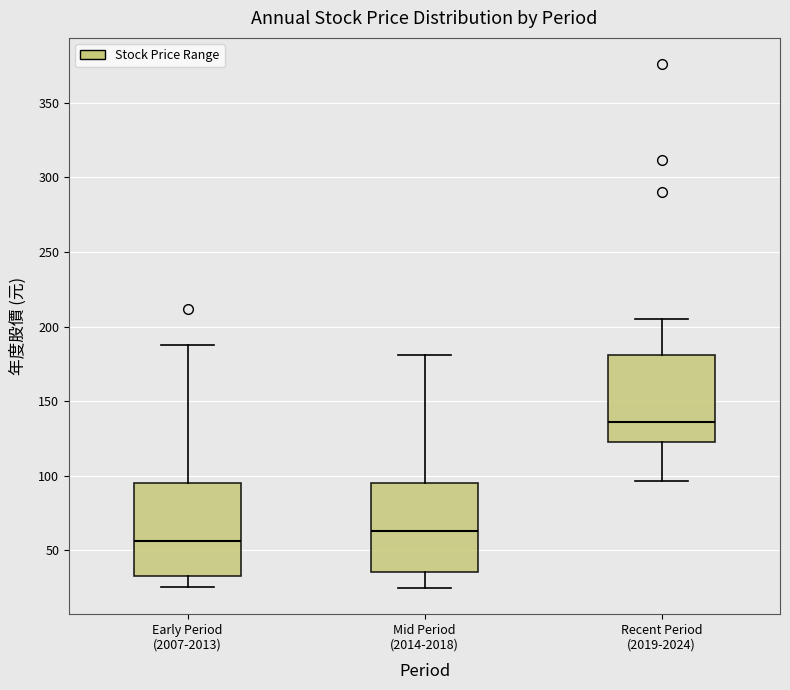

Reading left to right, read every box against the y-axis: the position of its median line, the range the box covers, and the ends of its whiskers. The values are not printed on the chart, so give them approximately, as read against the axis.

Early Period (2007-2013): median 55, box 30 to 95, whiskers 25 to 190
Mid Period (2014-2018): median 65, box 35 to 95, whiskers 25 to 180
Recent Period (2019-2024): median 135, box 125 to 180, whiskers 95 to 205